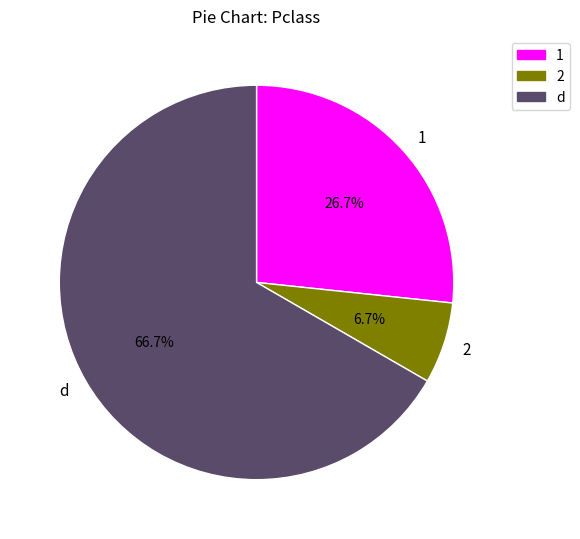

To the nearest percent, what is the difference between the 1 and d slice percentages?

40%